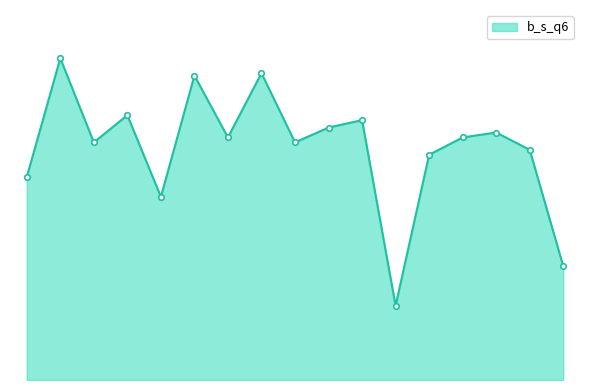

What is the smallest value displayed?

30